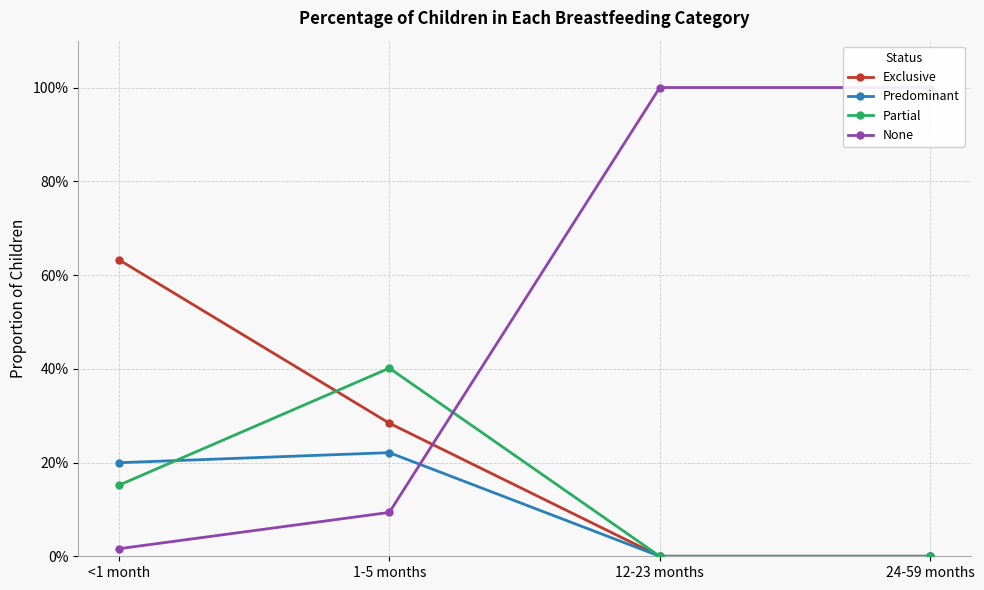

What is the average value of the None series?

0.5